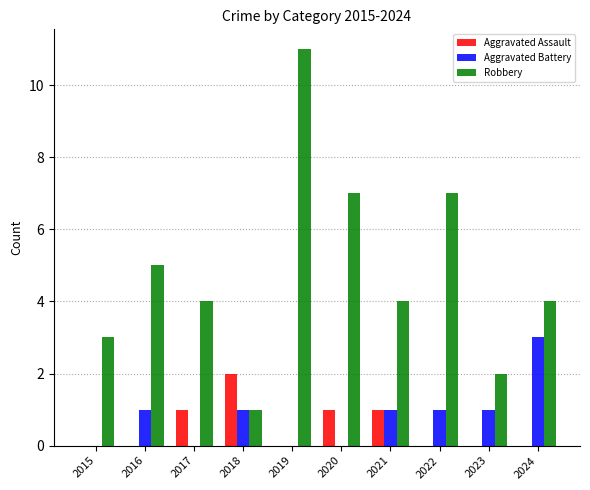

Reading right to left, transcribe all the data shown in this chart.

Aggravated Assault: 0	0	0	1	1	0	2	1	0	0
Aggravated Battery: 3	1	1	1	0	0	1	0	1	0
Robbery: 4	2	7	4	7	11	1	4	5	3